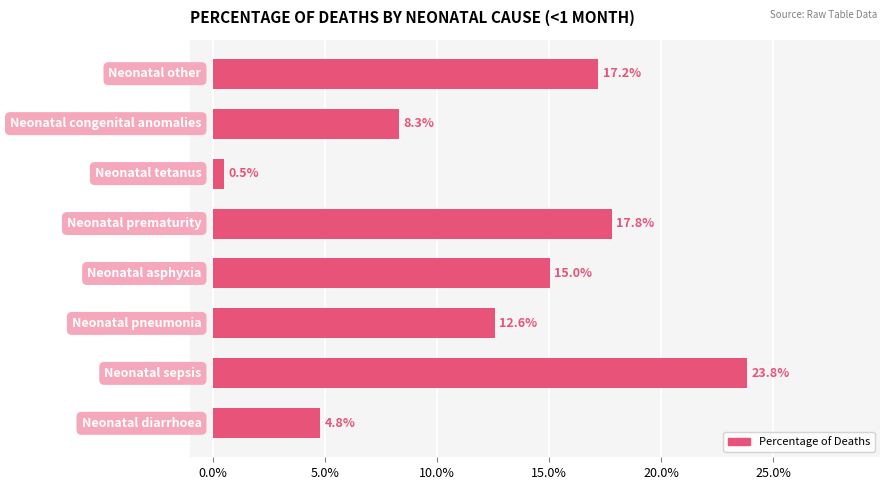

Are the bars horizontal?

Yes